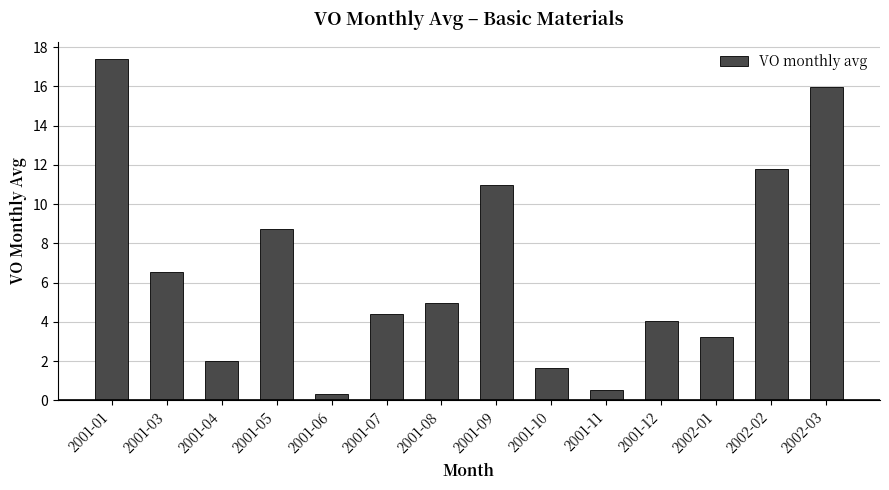

Between 2001-04 and 2001-12, which is larger?

2001-12